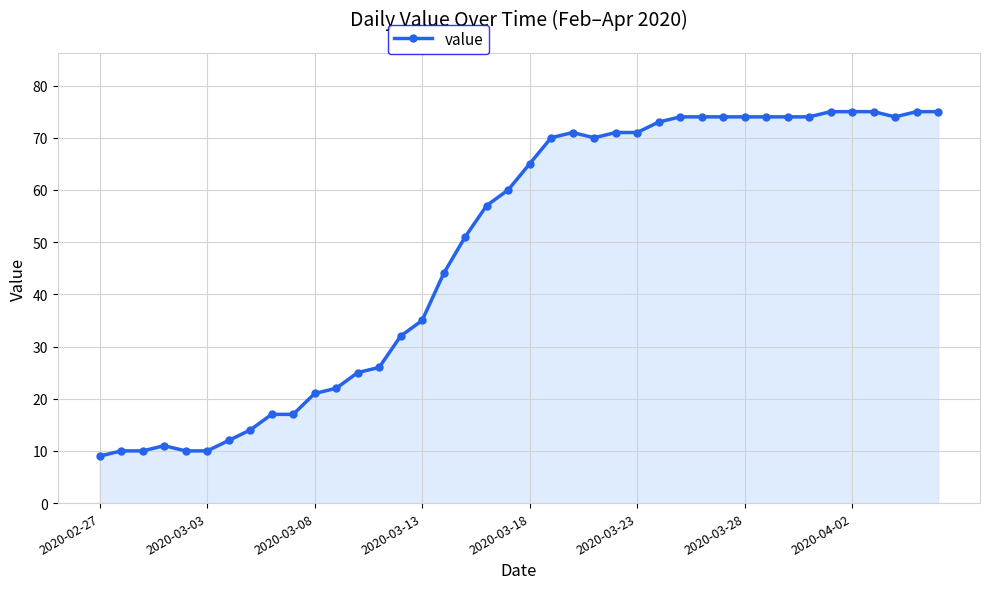

Reading left to right, extract all data points from this chart.

9	10	10	11	10	10	12	14	17	17	21	22	25	26	32	35	44	51	57	60	65	70	71	70	71	71	73	74	74	74	74	74	74	74	75	75	75	74	75	75